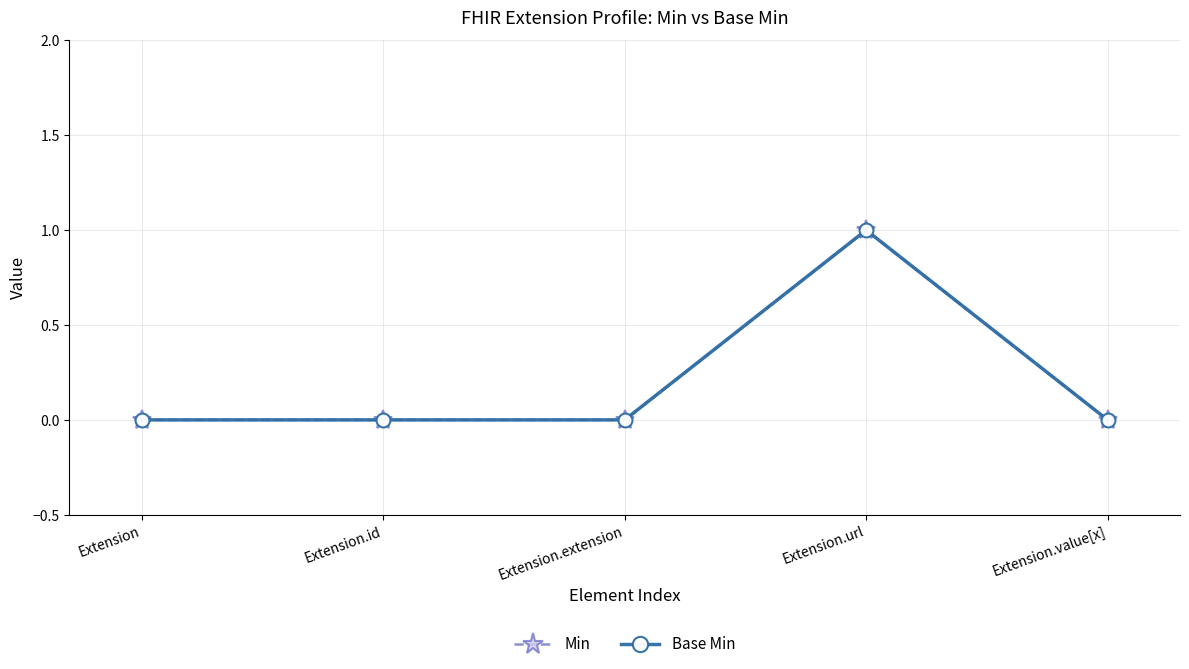

What is the label of the 4th point from the right?

Extension.id